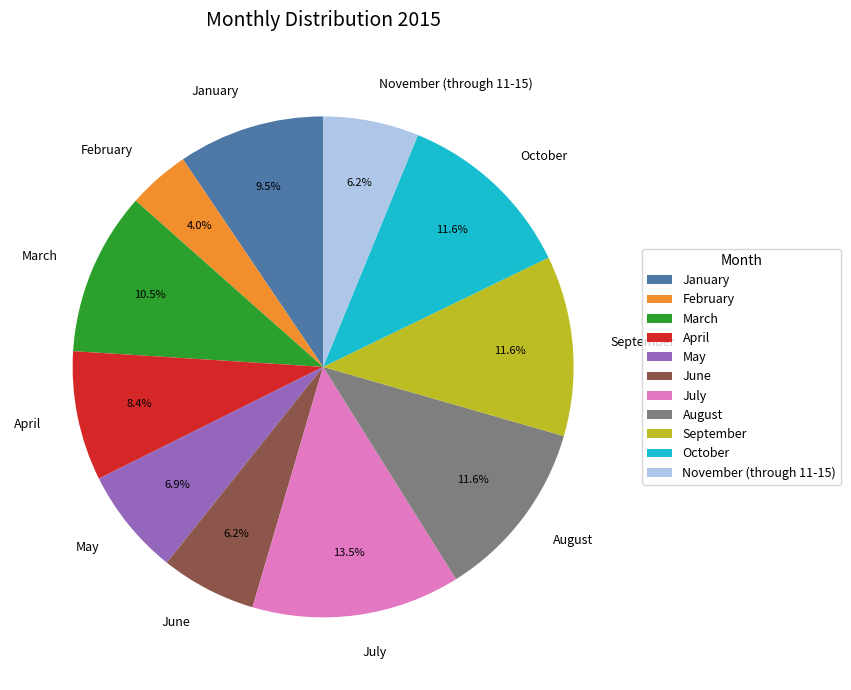

To the nearest percent, what is the combined percentage of April and March?

19%